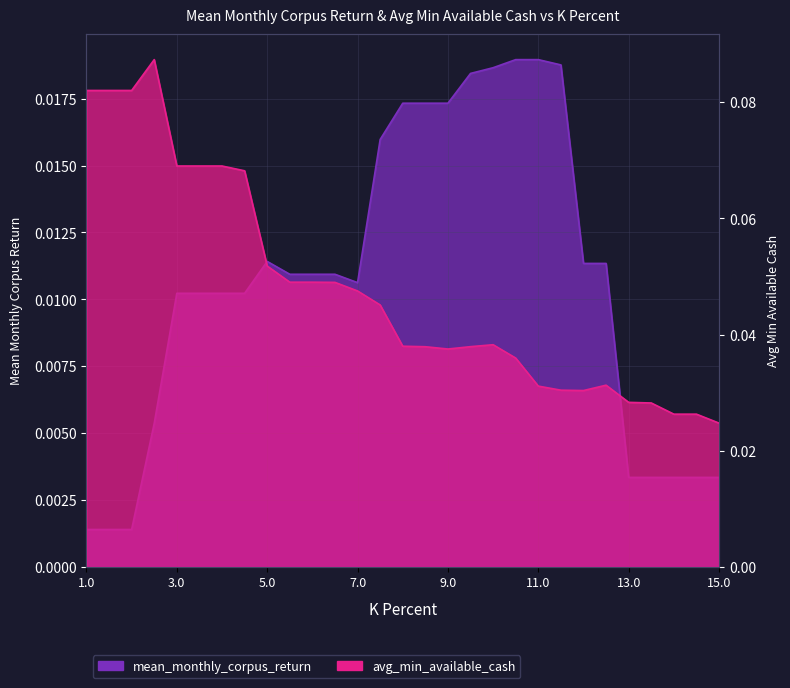

At which label does mean_monthly_corpus_return reach its minimum?

1.0